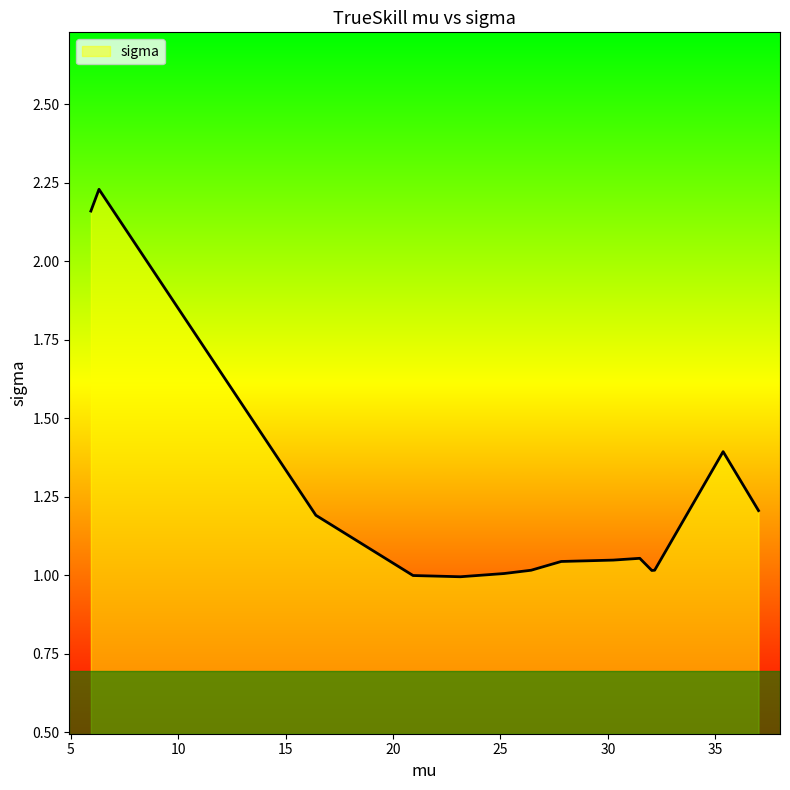

What is the difference between the maximum and minimum values?

1.2